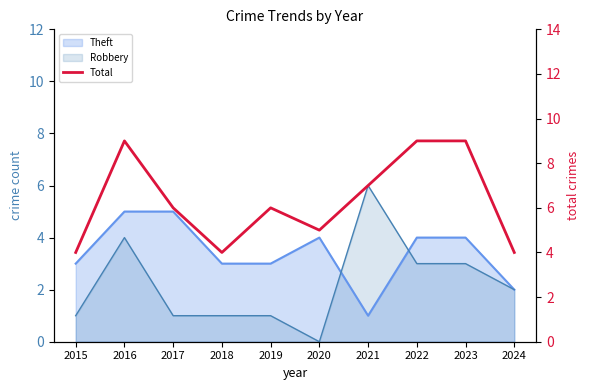

What is the difference between the values at 2024 and 2017?

2